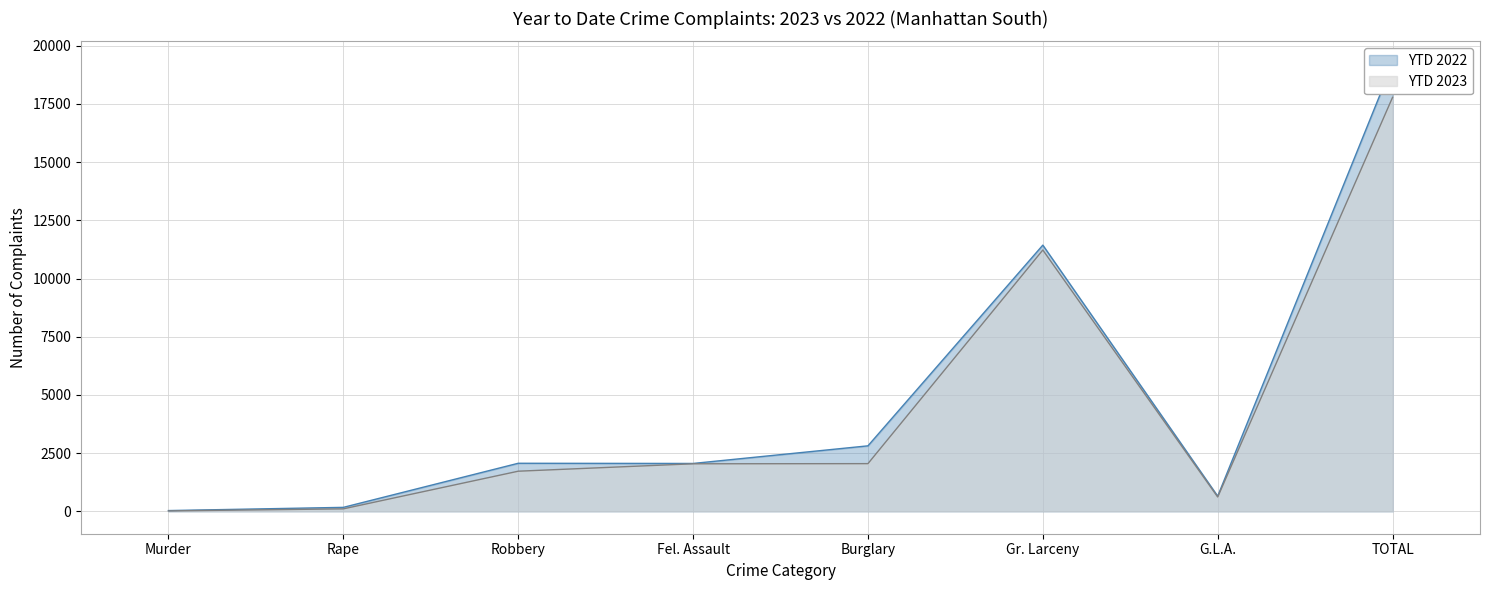

At Rape, list the series in order from smallest to largest.

YTD 2023, YTD 2022